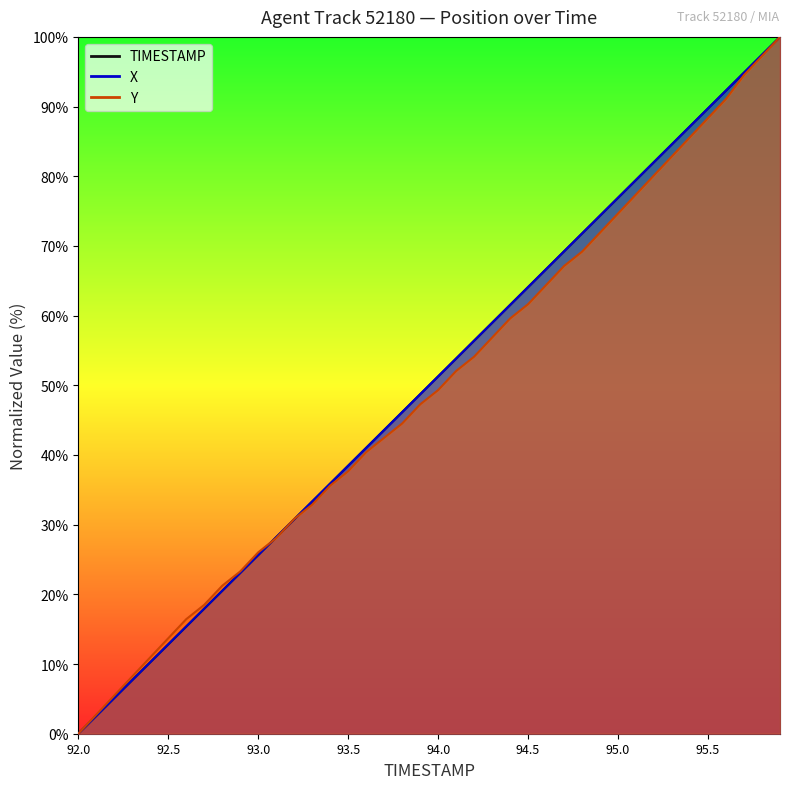

How many times do X and Y cross each other?

3